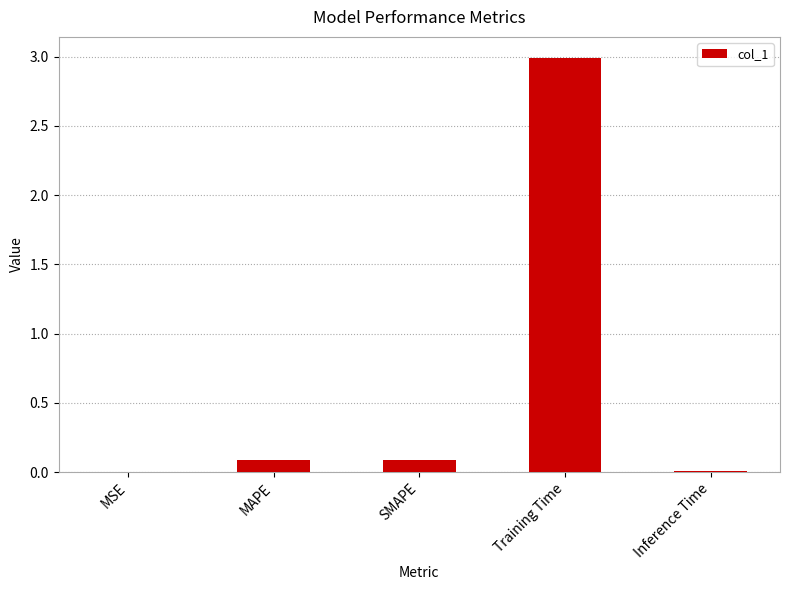

At which category does the chart reach its peak across all series?

Training Time